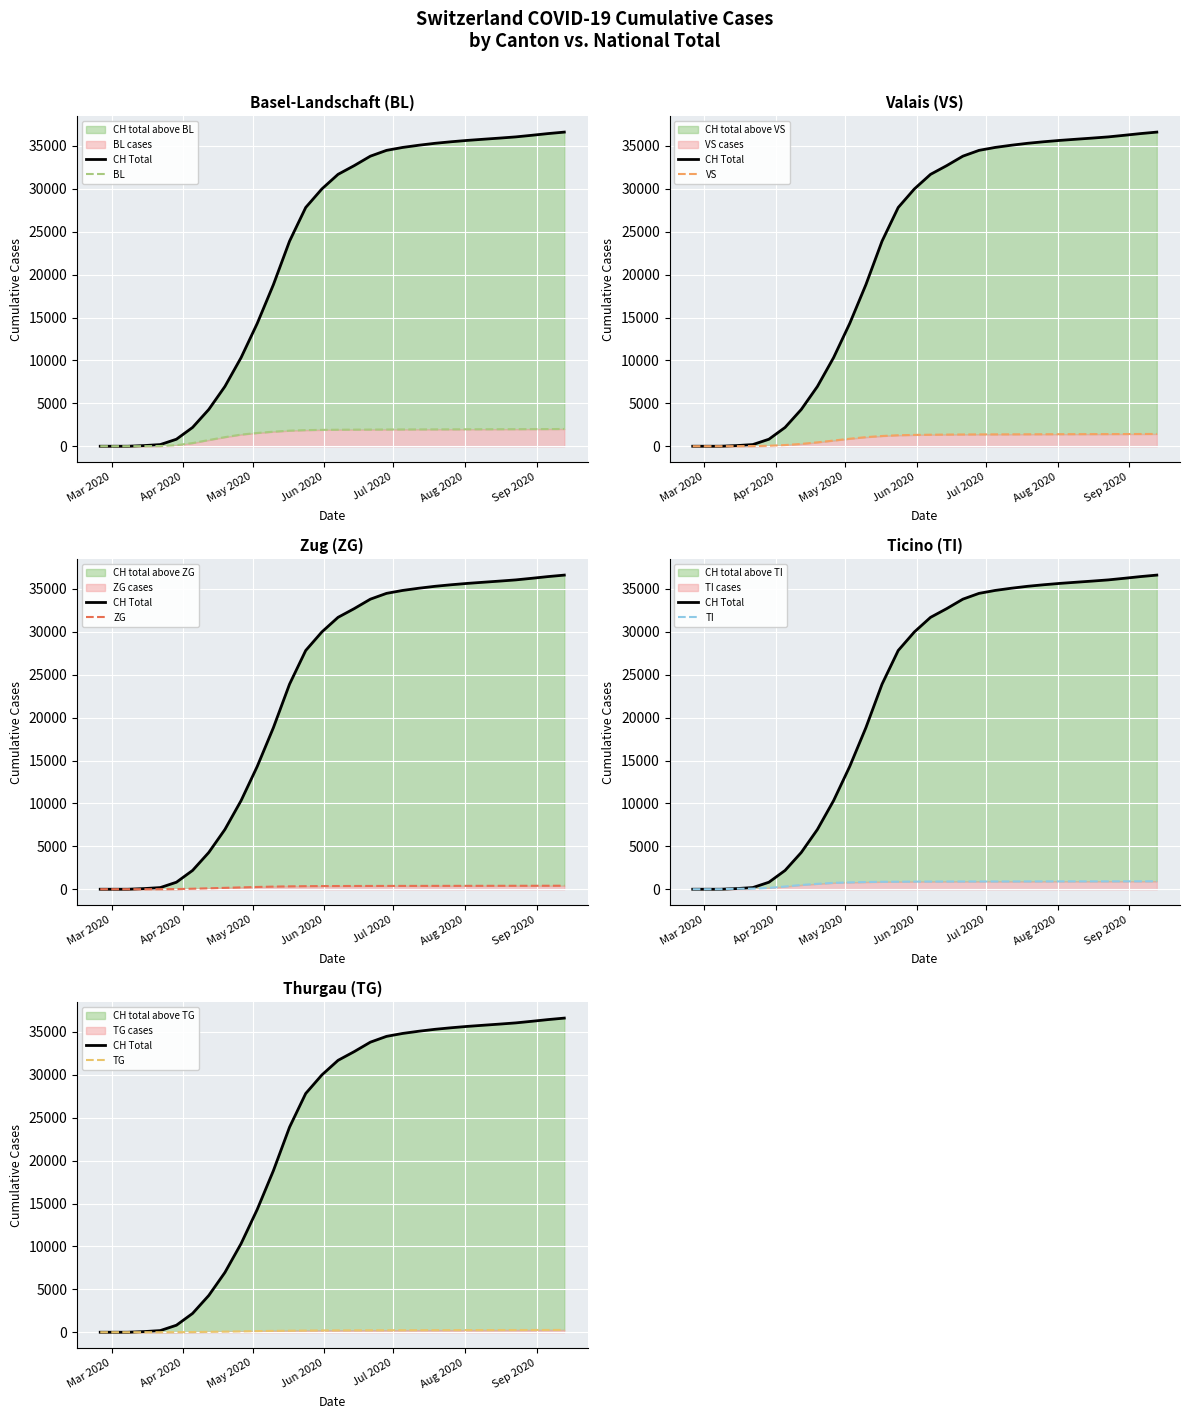

The value of VS at 24 is 702. True or false?

False